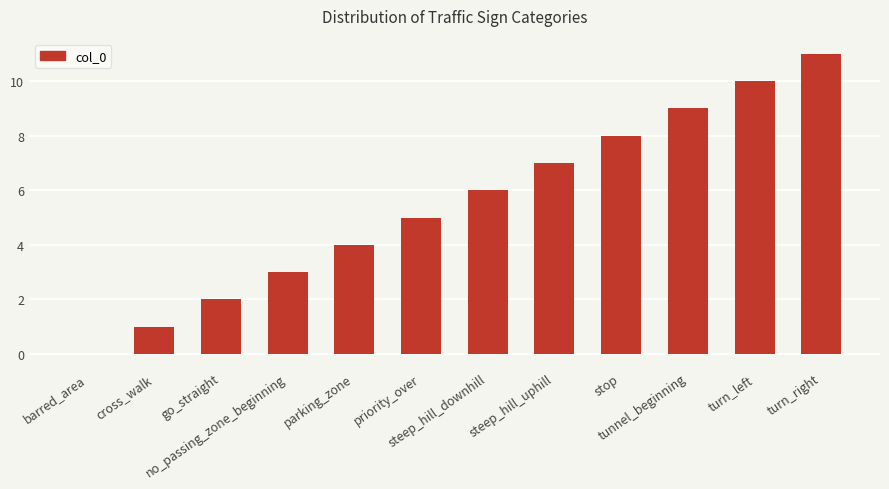

What is the greatest value displayed?

11